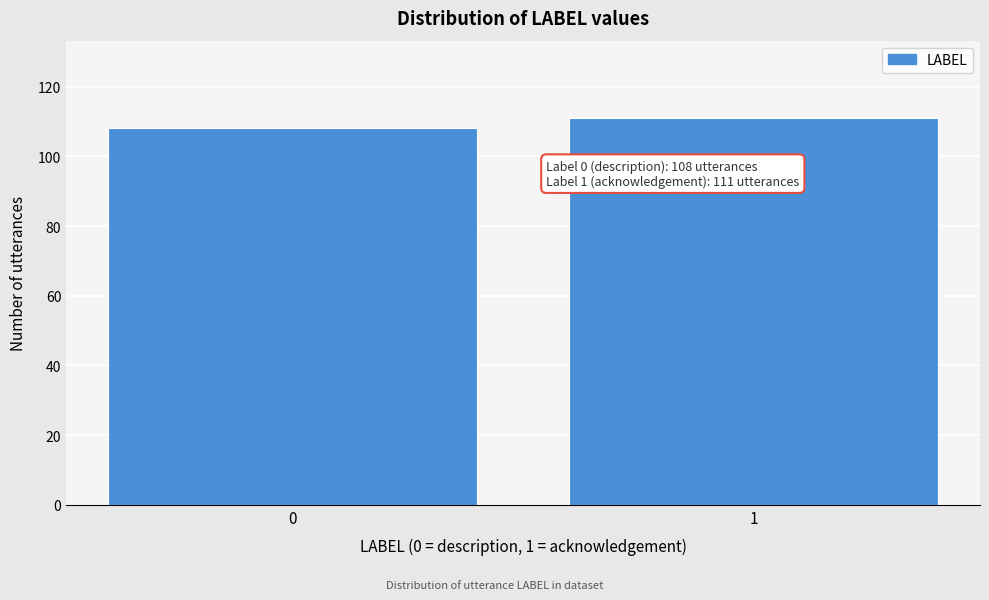

Reading left to right, transcribe all the data shown in this chart.

0=108	1=111